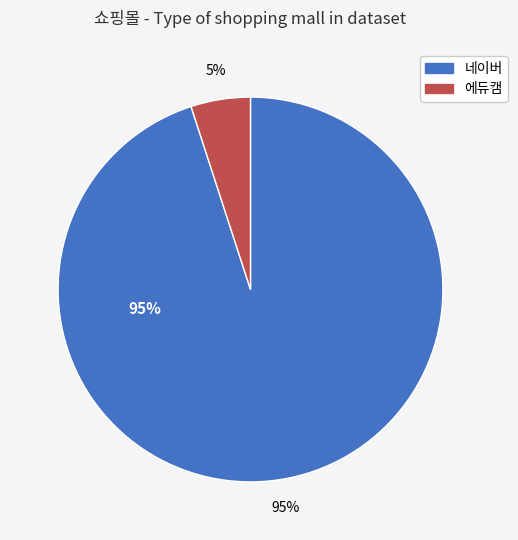

How many slices are in this pie chart?

2